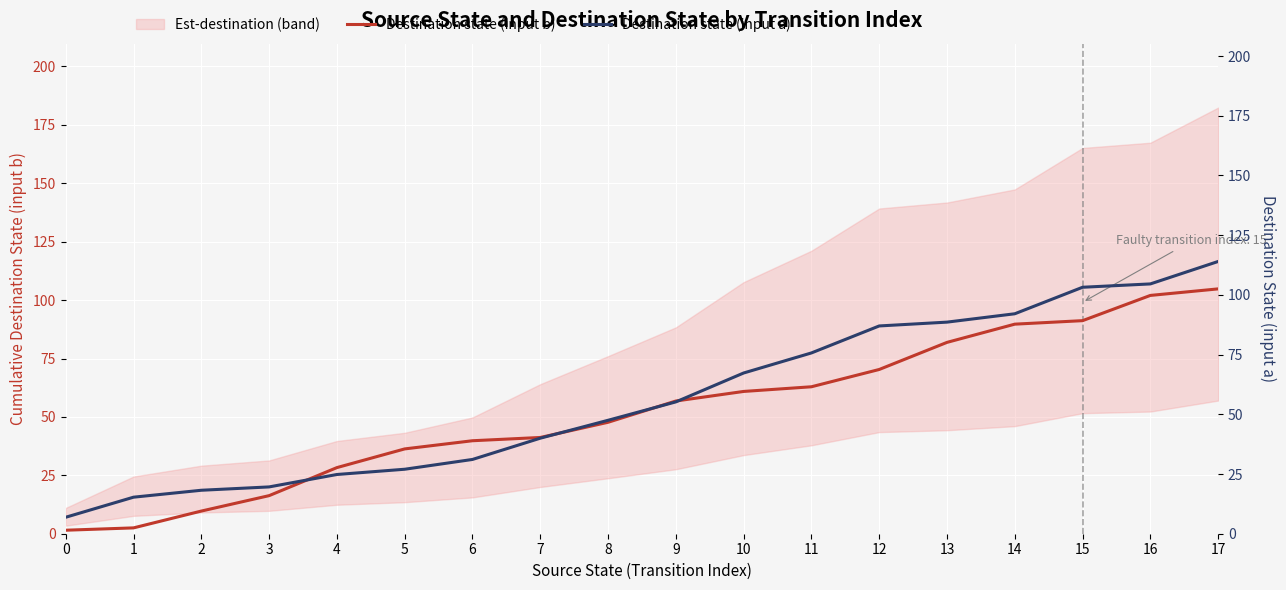

Rank the series at 1 from highest to lowest value.

Destination state (input a), Destination state (input b)